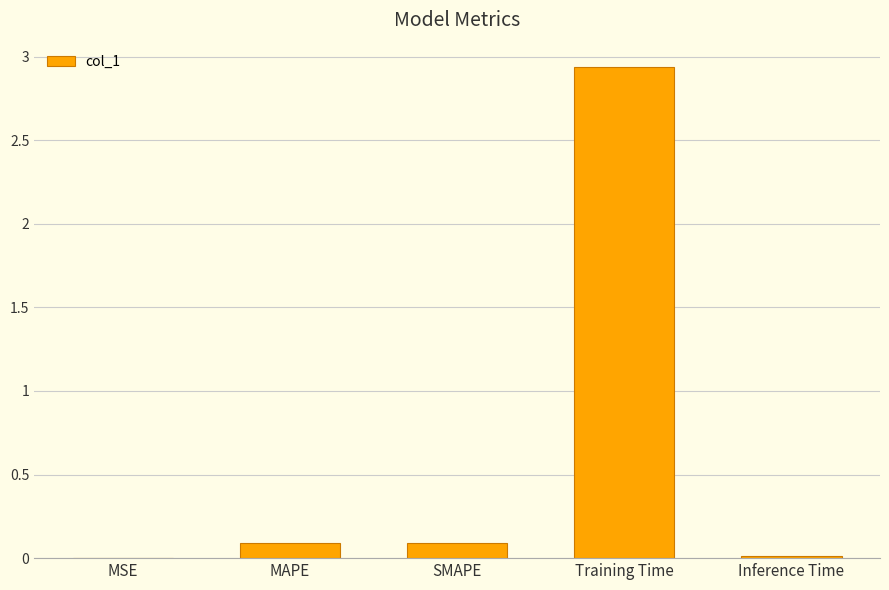

The value at MAPE is 0.1. True or false?

True